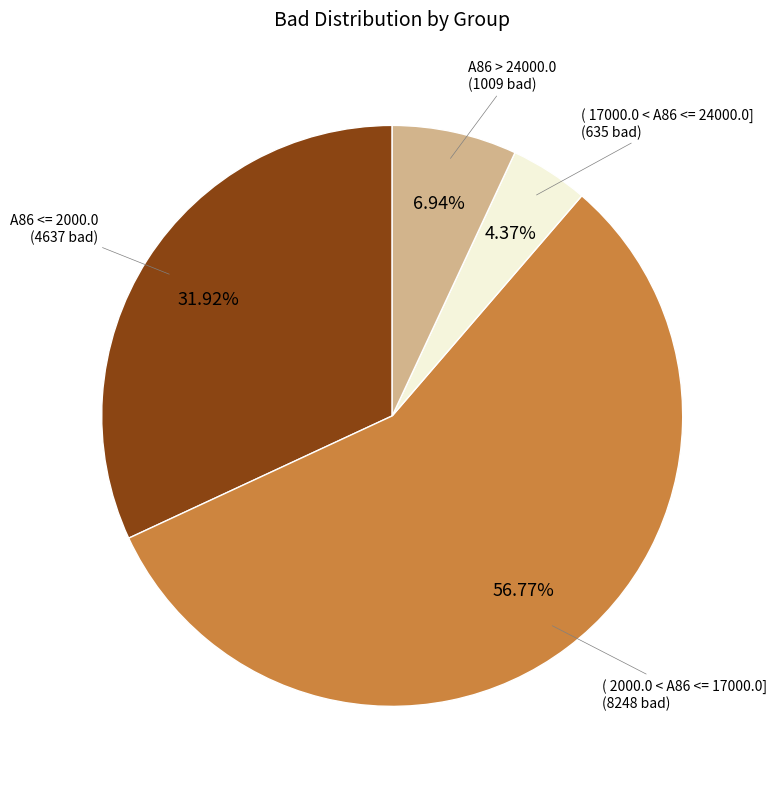

Which slice is the smallest?

( 17000.0 < A86 <= 24000.0]